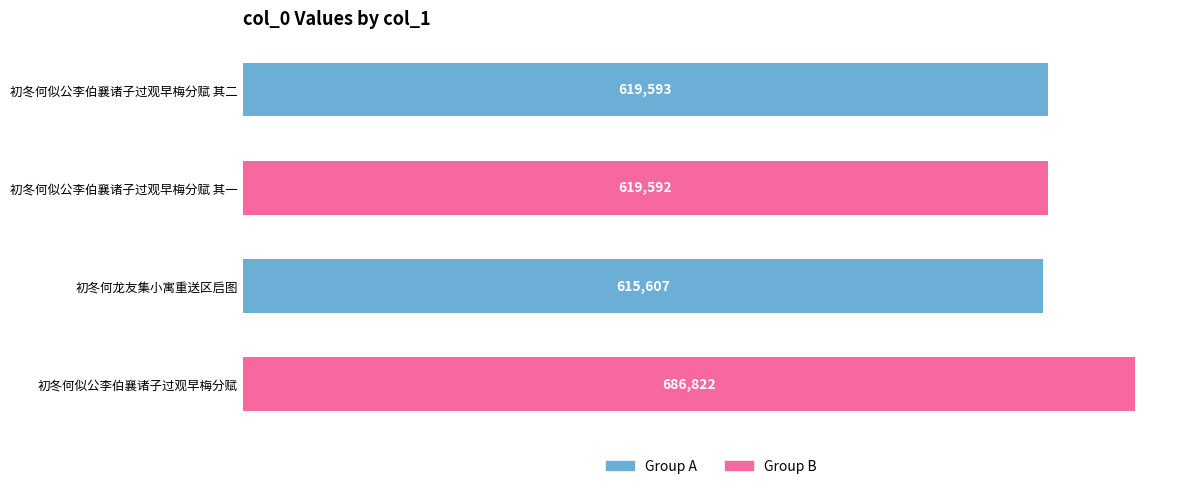

What is the approximate value at 初冬何似公李伯襄诸子过观早梅分赋 其二?

619593